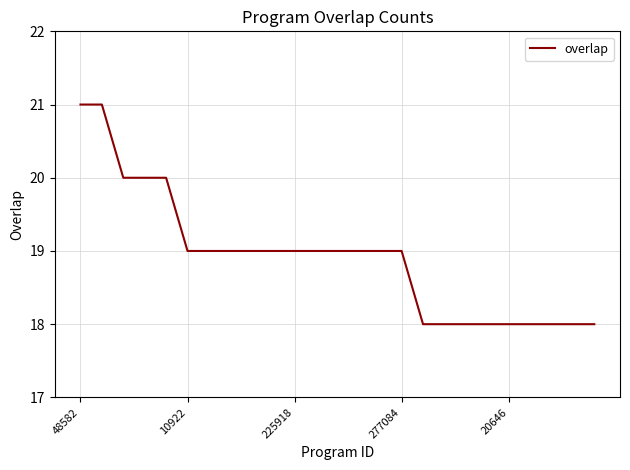

What is the greatest value displayed?

21